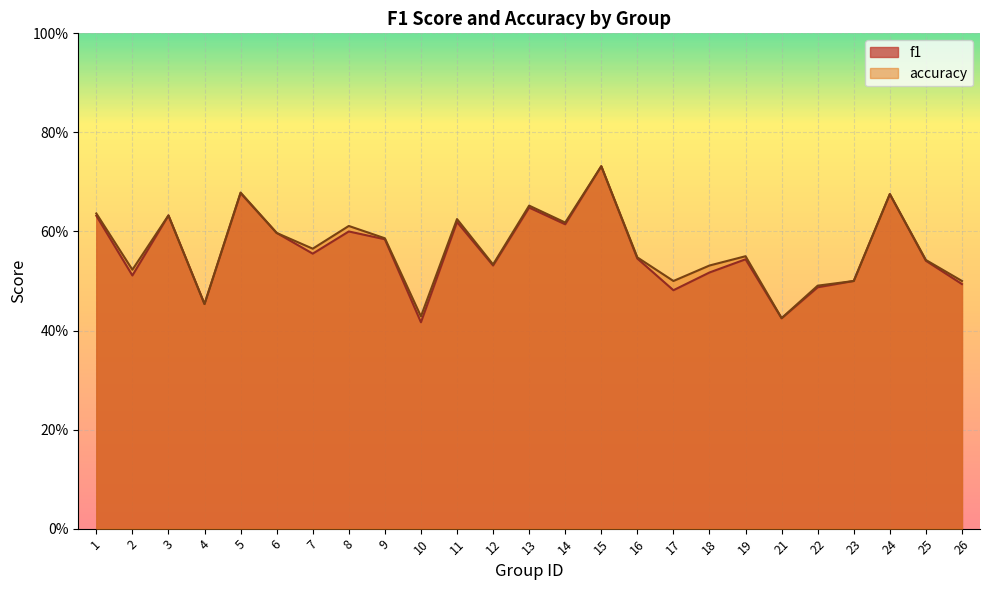

True or false: f1 has a value of 1.2 at 13.

False